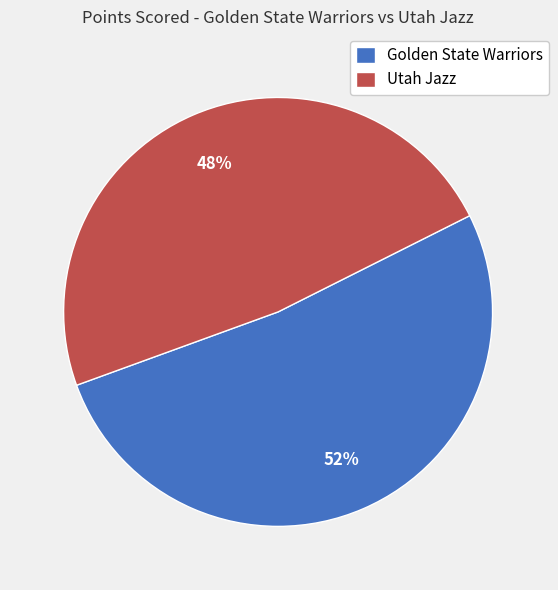

Is it true that Utah Jazz is 36% of the pie?

False